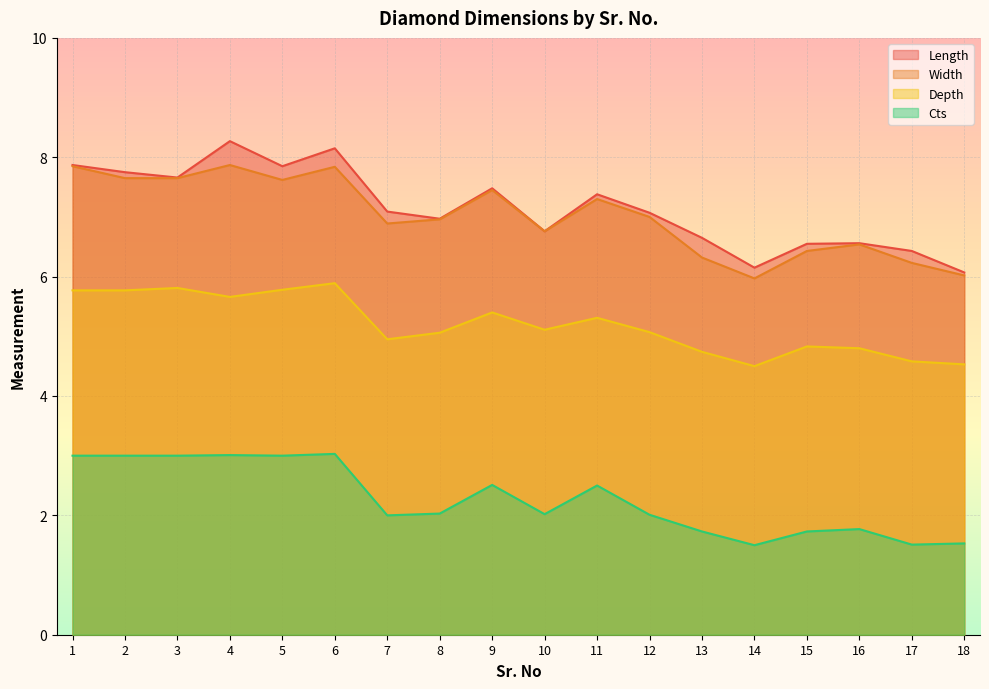

What is the value of the Depth point at the 1st from the left?

5.8